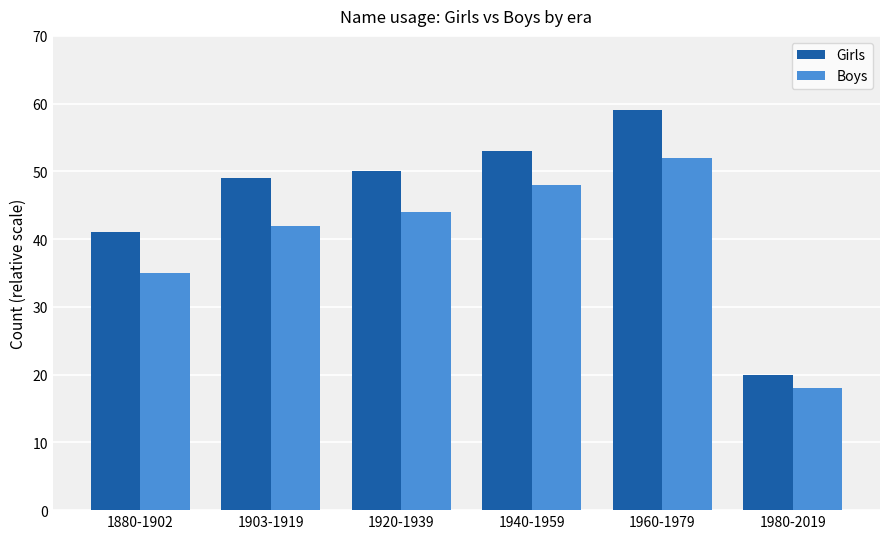

Which series has the widest spread of values?

Girls